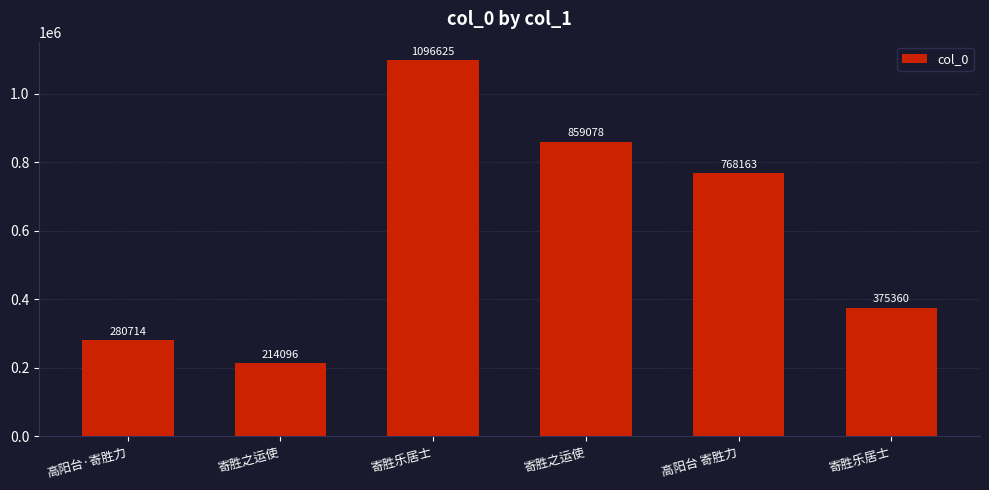

How many series are shown in this chart?

1